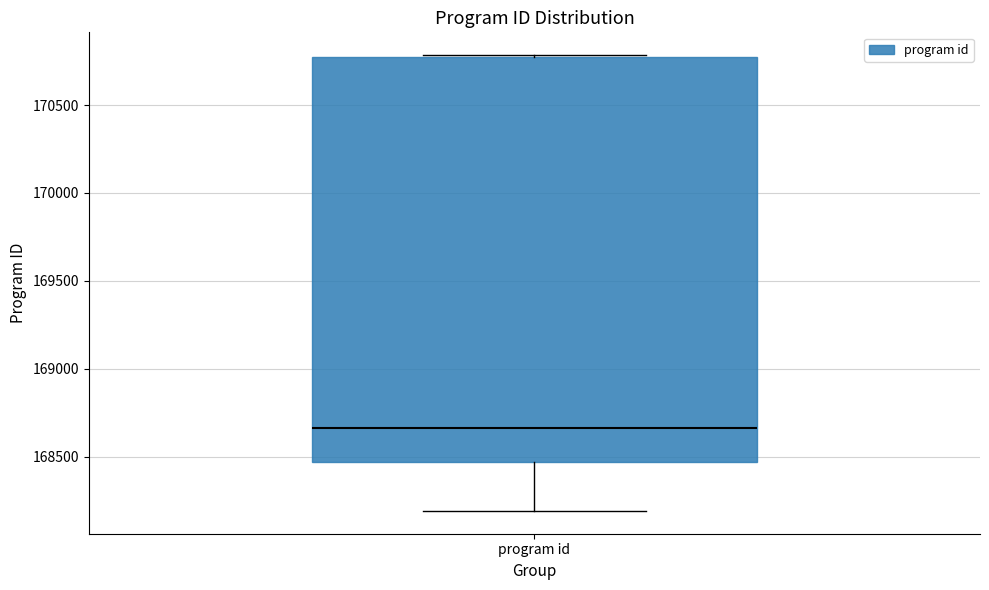

Where does the median line of the box for program id sit on the y-axis? The values are not printed on the chart, so give them approximately, as read against the axis.

168650